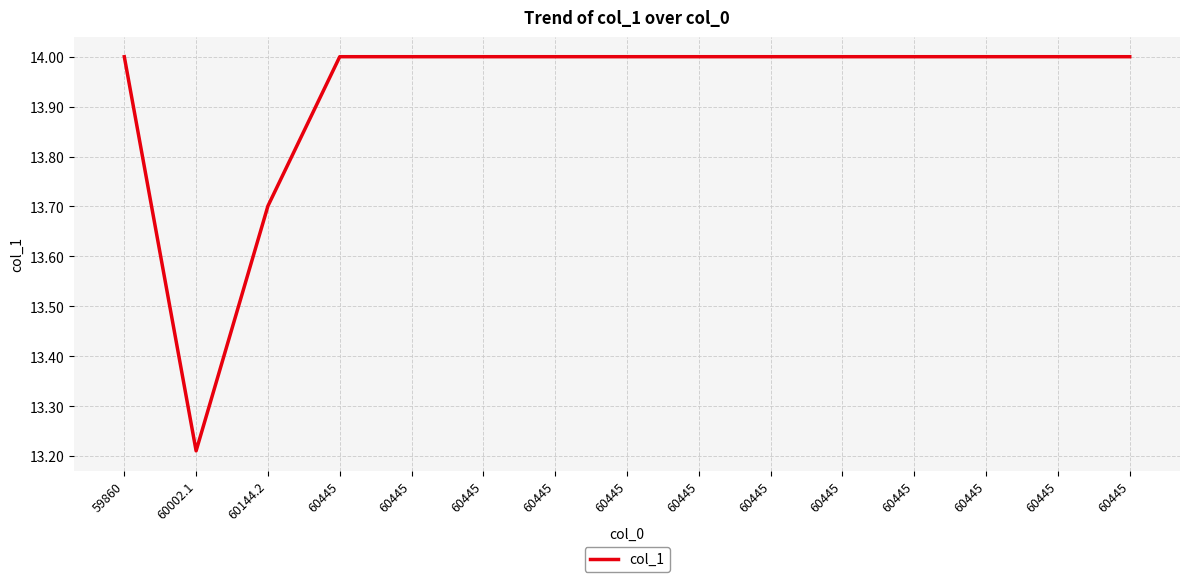

What is the change in value from 60144.2 to 60445?

+0.3